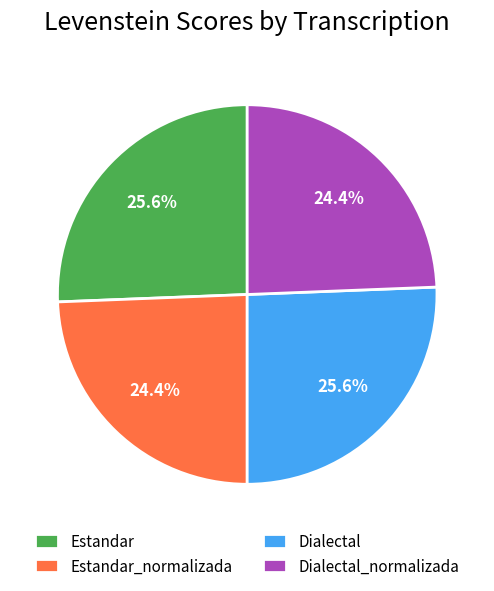

True or false: Dialectal_normalizada accounts for 24% of the total.

True